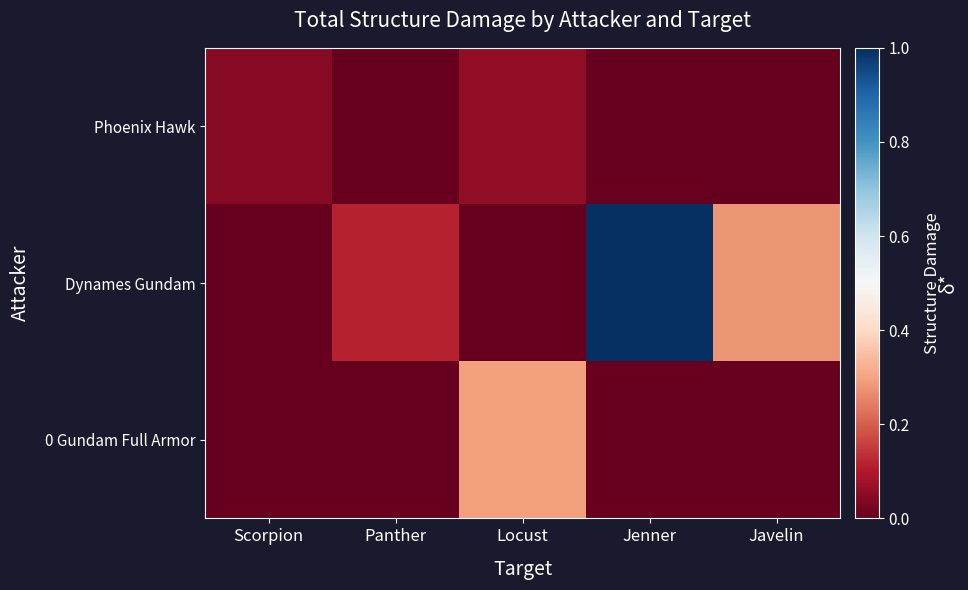

Which series changed the most between Locust and Javelin?

0 Gundam Full Armor